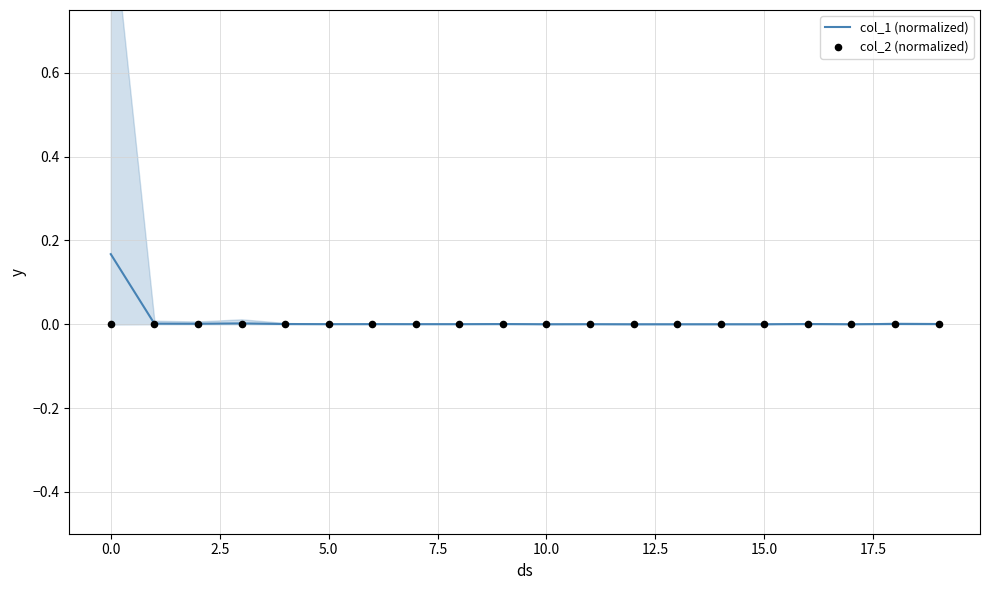

Which series has the largest total across all categories?

col_1 (normalized)